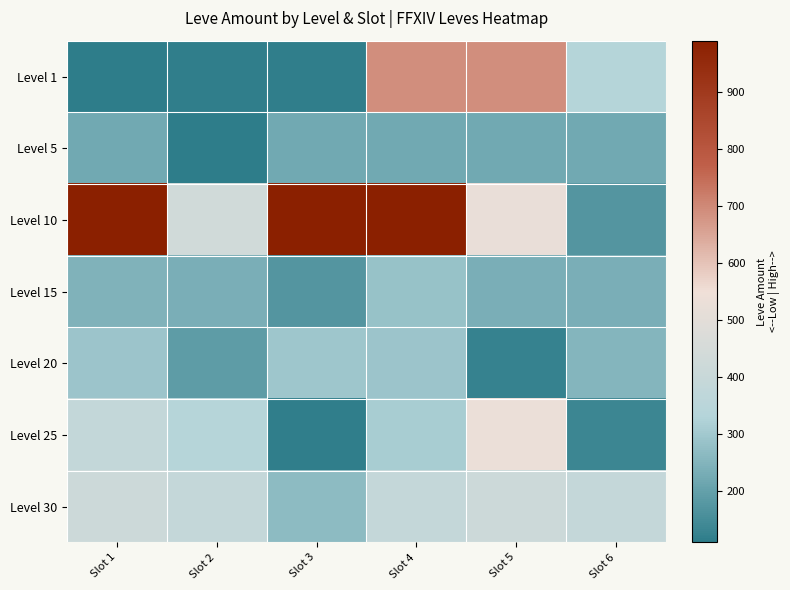

Which has a higher value, Slot 5 or Slot 2?

Slot 5